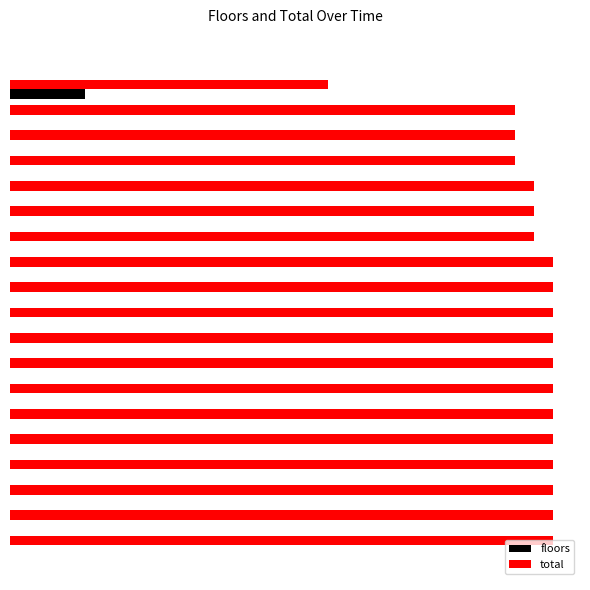

Count the floors values in the range 0 to 1.

19